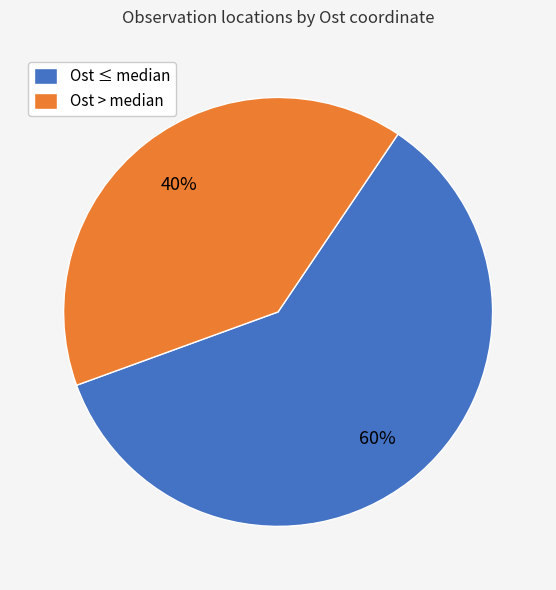

Approximately how many times larger is the value at Ost ≤ median compared to Ost > median?

1.5